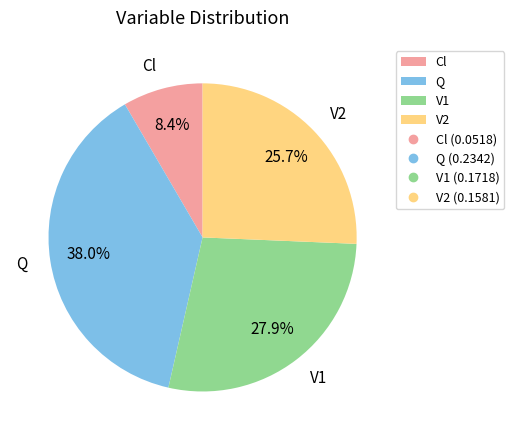

Which has a higher value, V1 or Cl?

V1